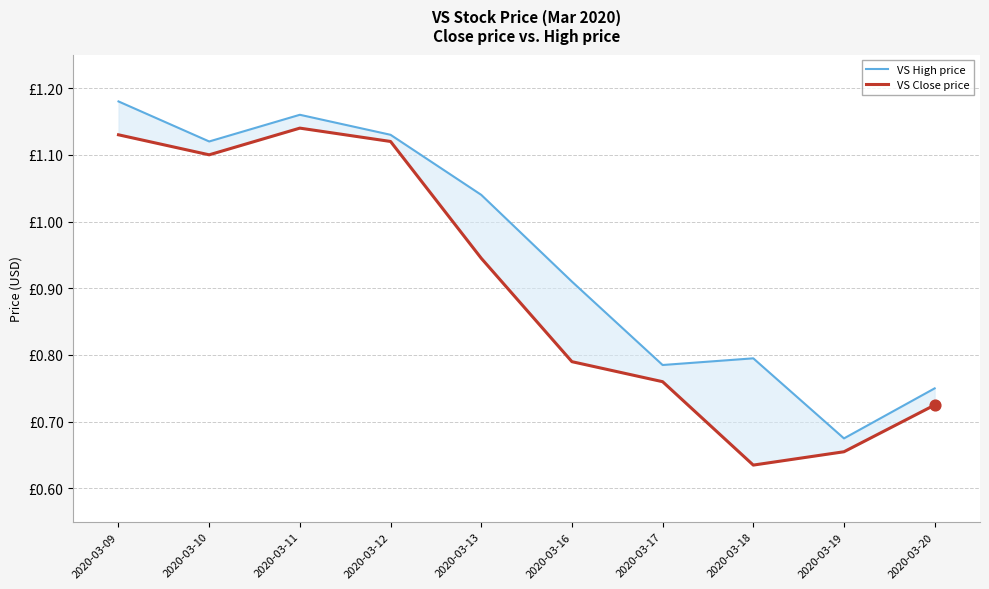

What is the total value across all series at 2020-03-17?

1.5